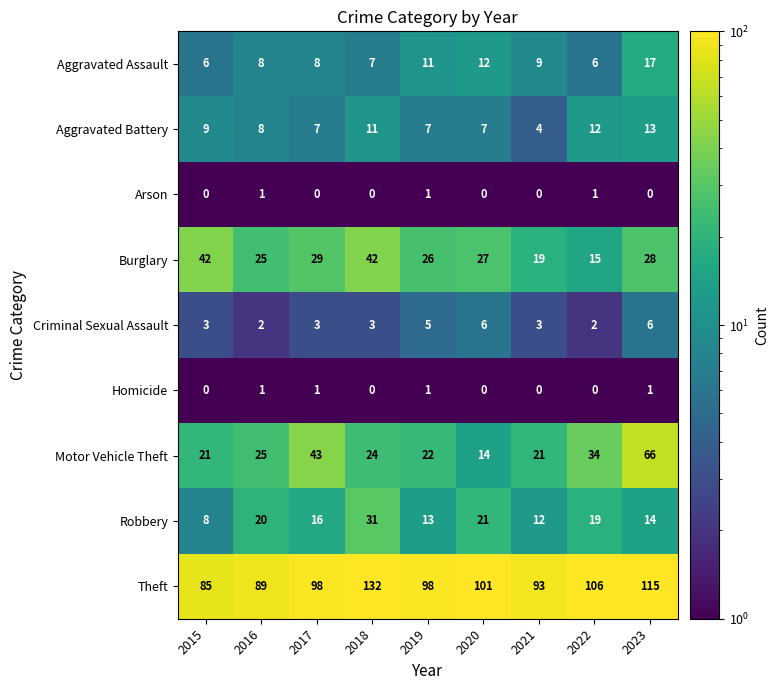

What is the maximum value shown in the chart?

132